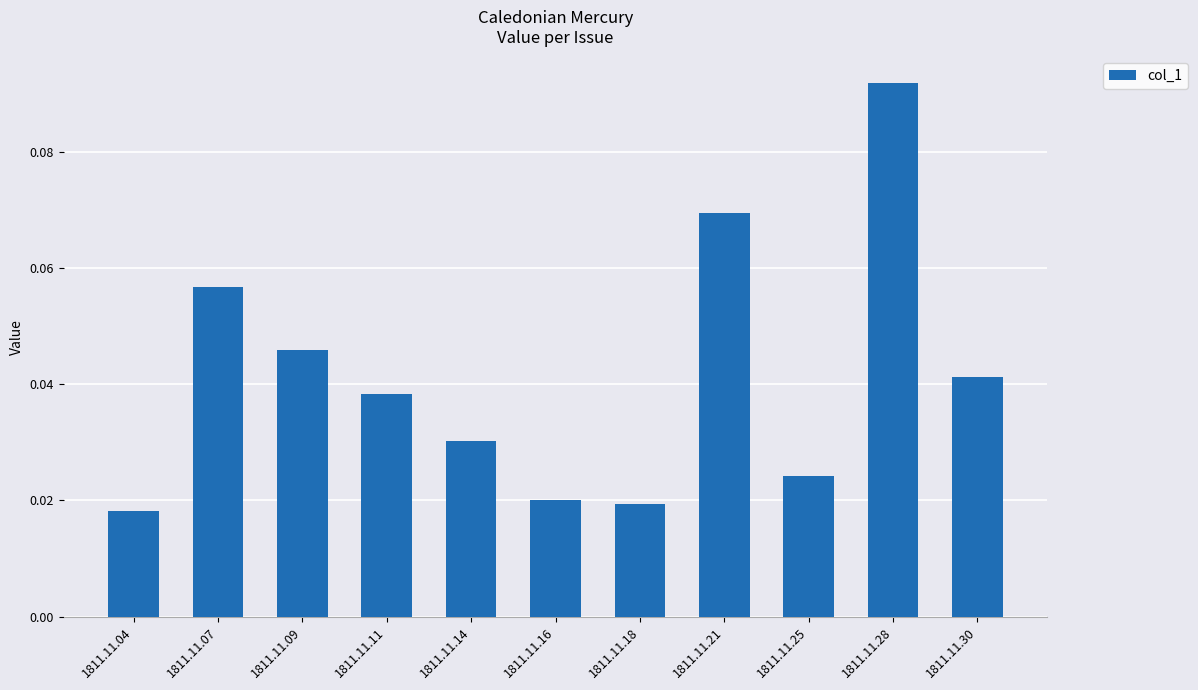

Between 1811.11.21 and 1811.11.30, which is larger?

1811.11.21